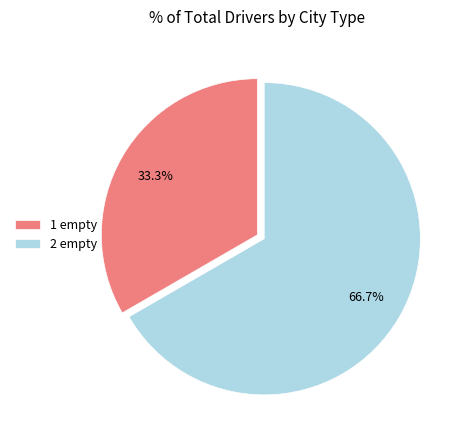

Does any single category account for the majority?

Yes